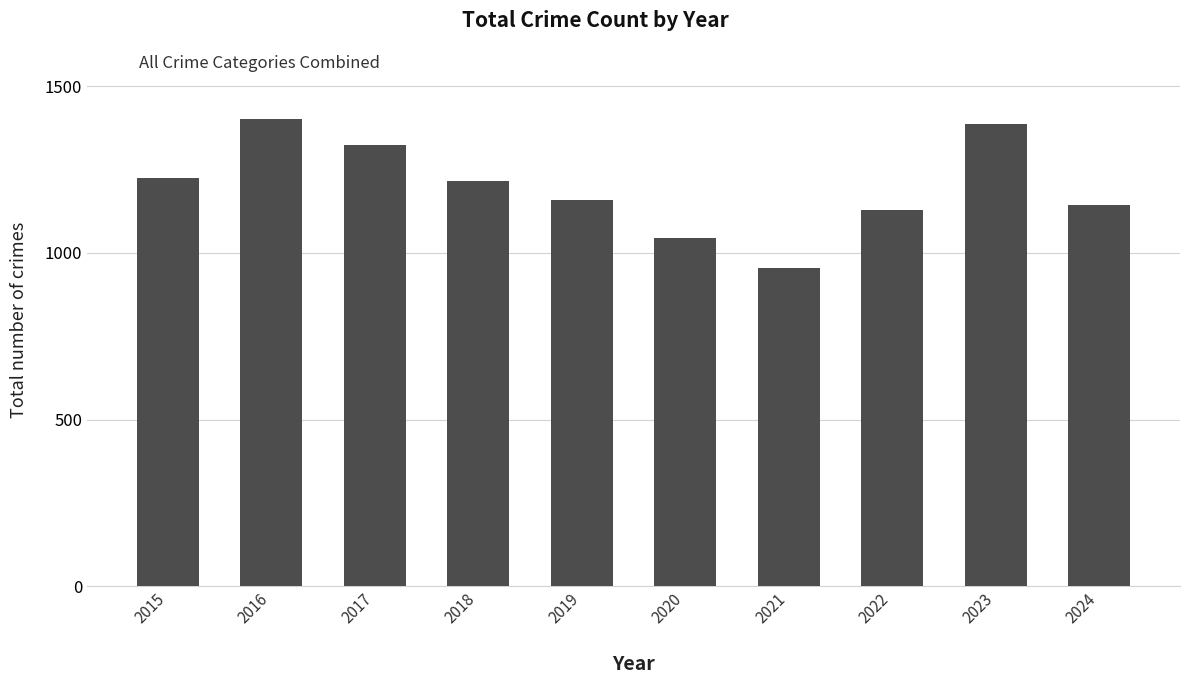

Is it true that the value at 2016 is 1401?

True